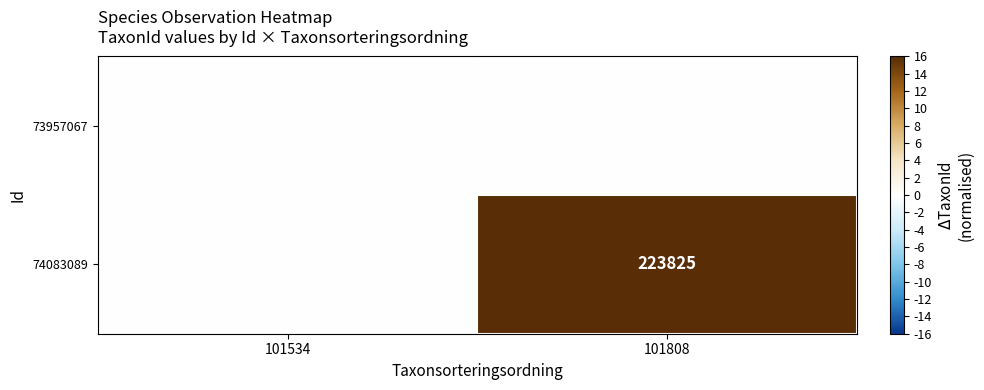

True or false: 74083089 has a value of 135773 at 101808.

False